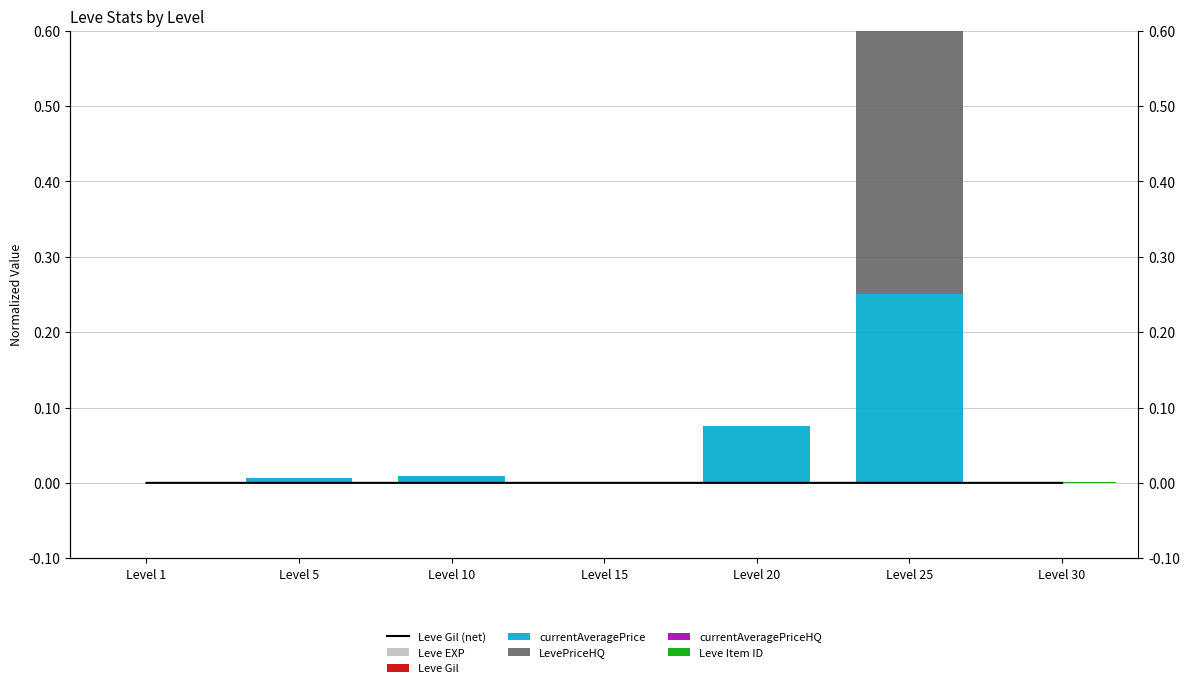

List the labels in order of Leve EXP value, smallest first.

Level 1, Level 5, Level 10, Level 20, Level 15, Level 25, Level 30